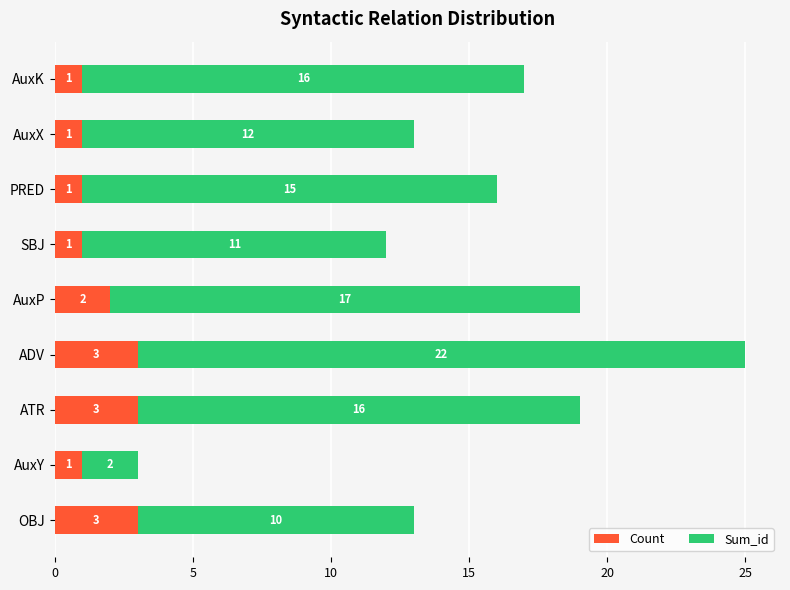

What is the difference between the maximum and minimum values in the Count series?

2